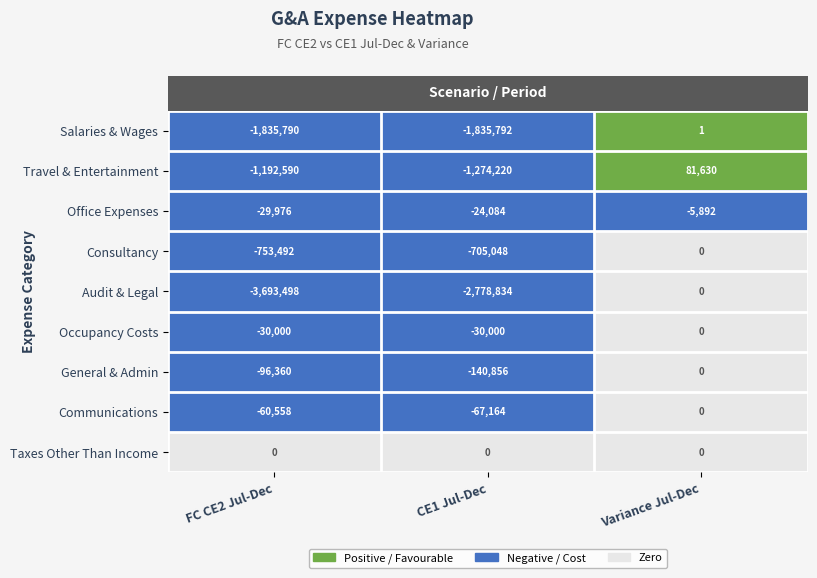

At which label is Salaries & Wages closest to -917895?

FC CE2 Jul-Dec